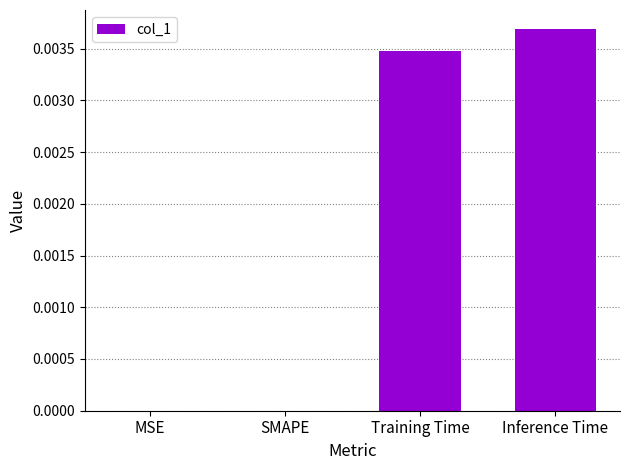

At which category does the chart reach its peak across all series?

Inference Time